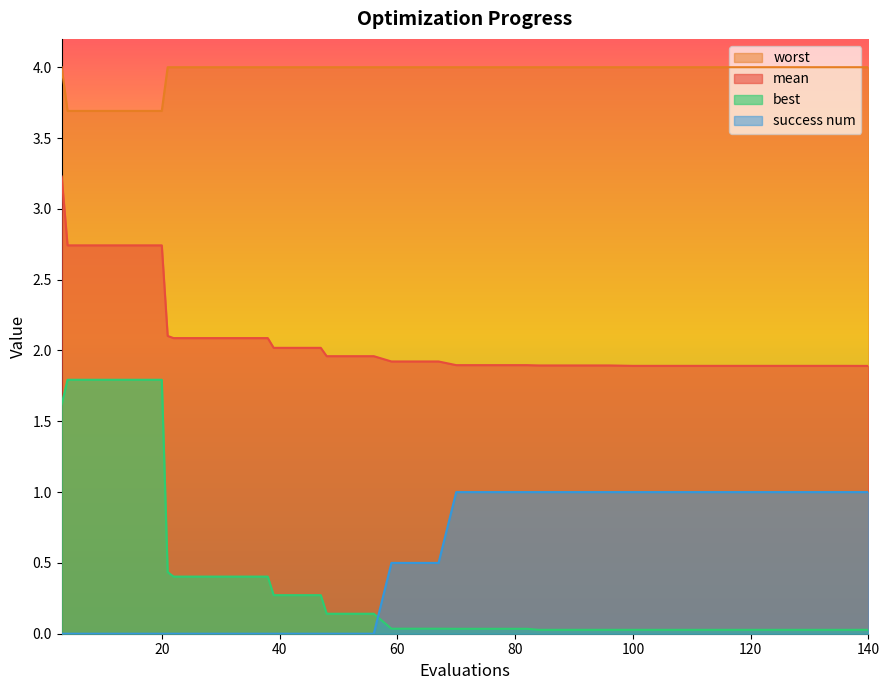

Is it true that success num equals 0.6 at 30?

False